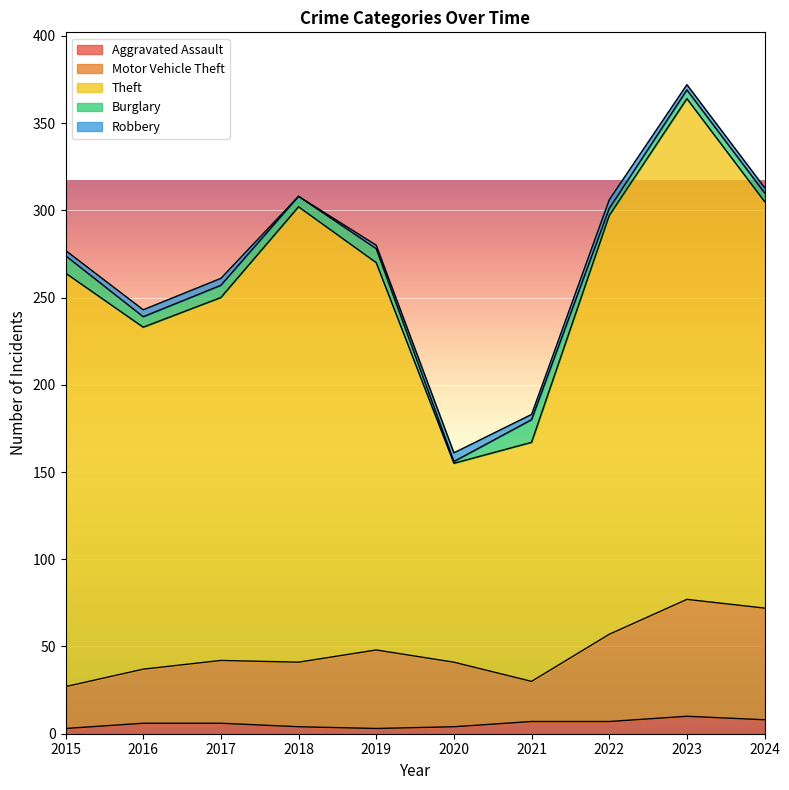

What is the highest value of the Aggravated Assault series?

10